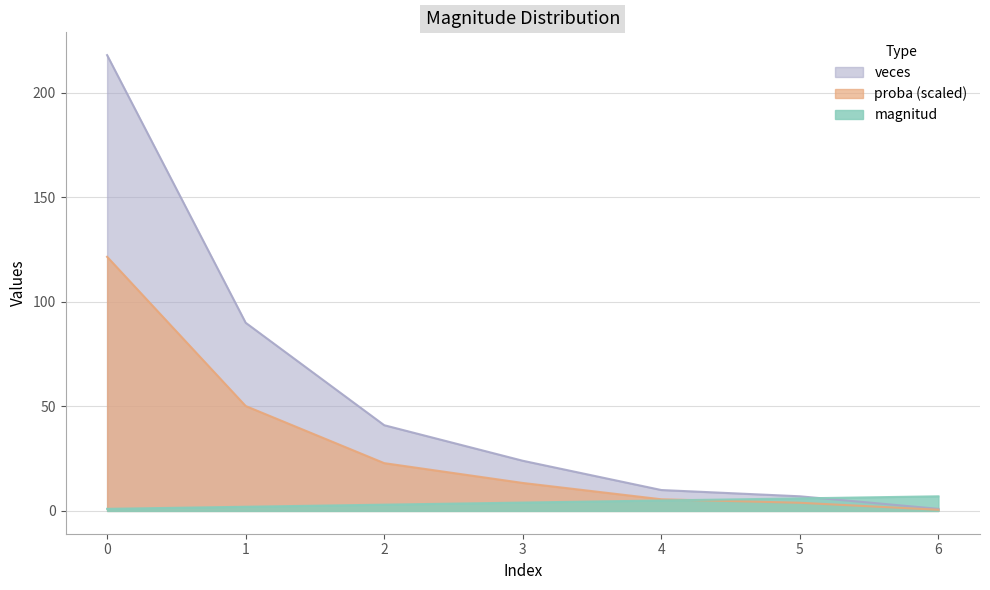

What is the difference between the second highest and second lowest values in the magnitud series?

4.0